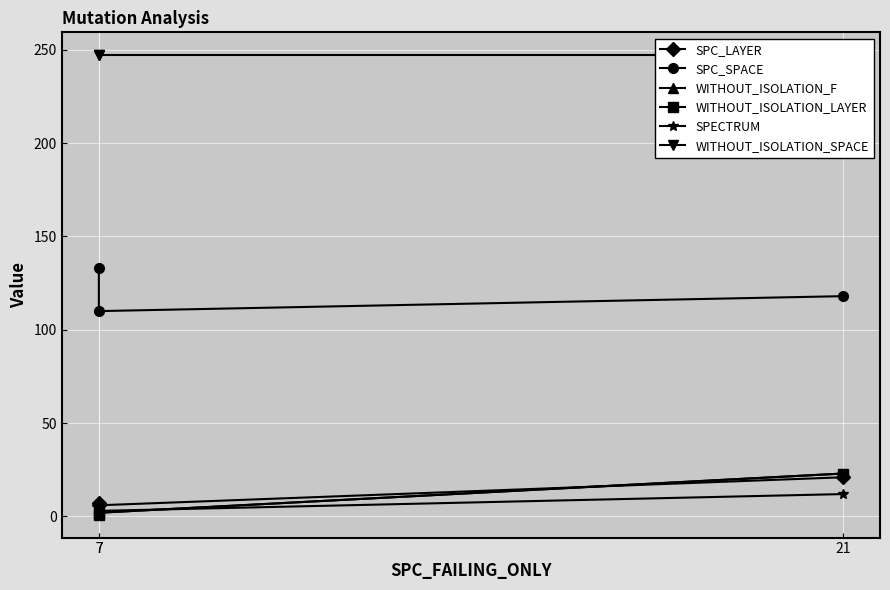

What is the difference between the maximum and minimum values in the WITHOUT_ISOLATION_LAYER series?

22